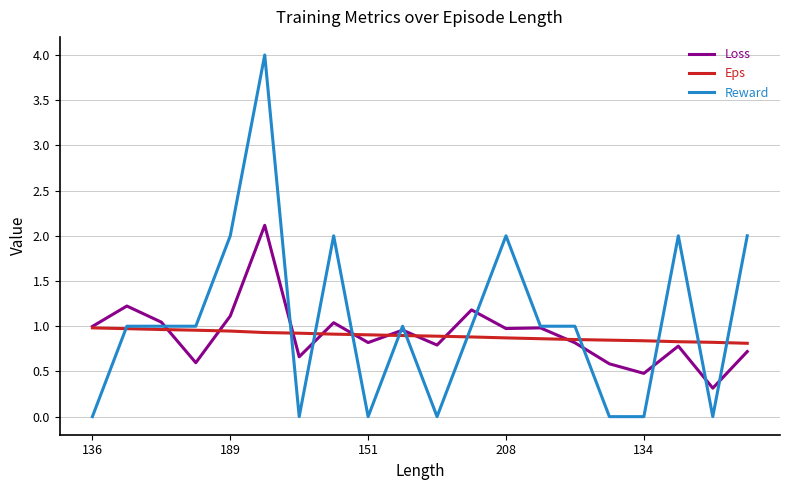

List the series in order of their peak value, highest first.

Reward, Loss, Eps